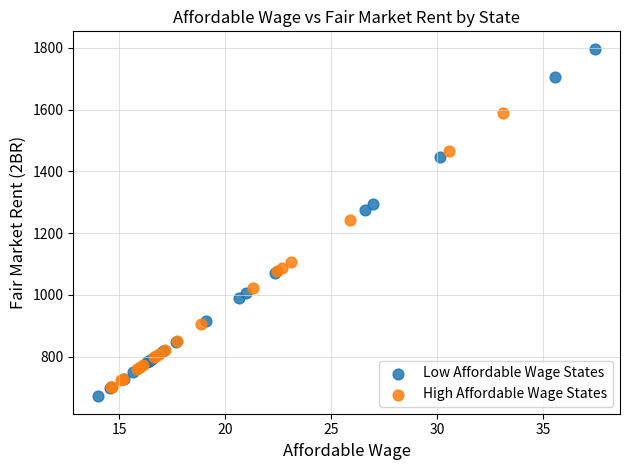

Which series reaches the maximum Y coordinate?

Low Affordable Wage States